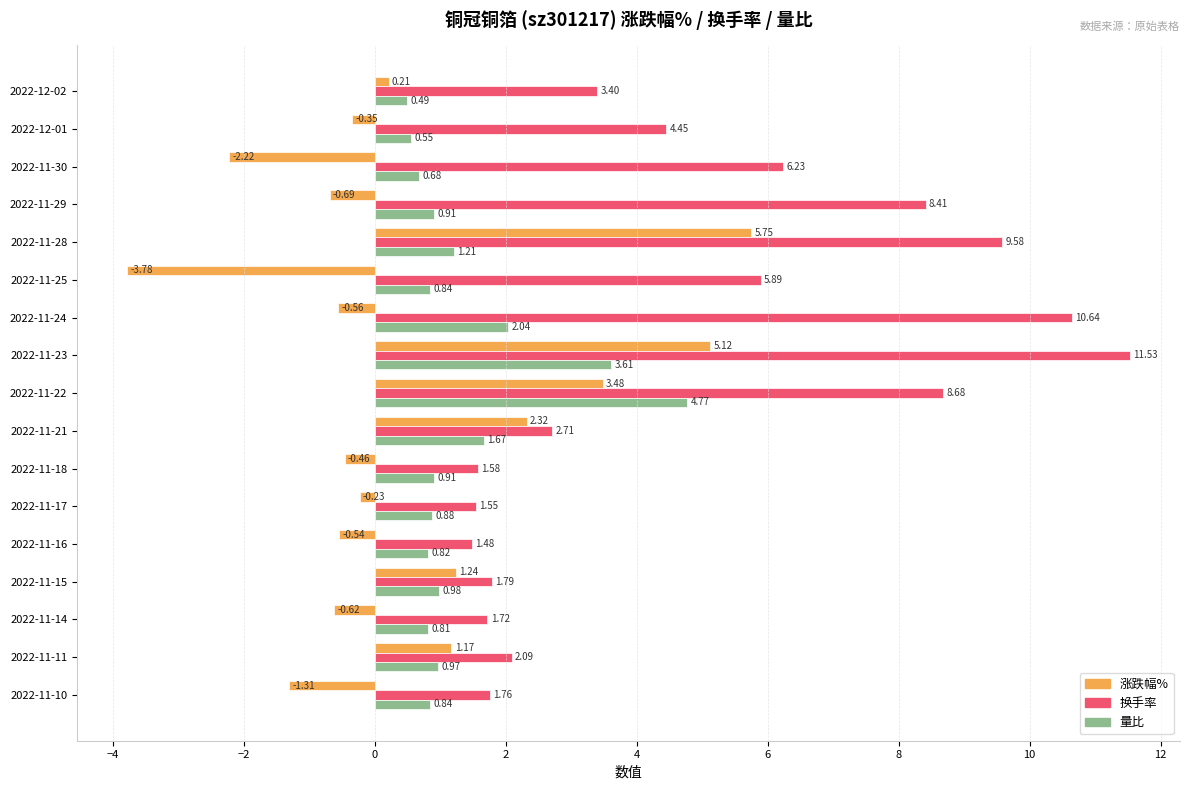

List the series in order of their overall mean, highest first.

换手率, 量比, 涨跌幅%